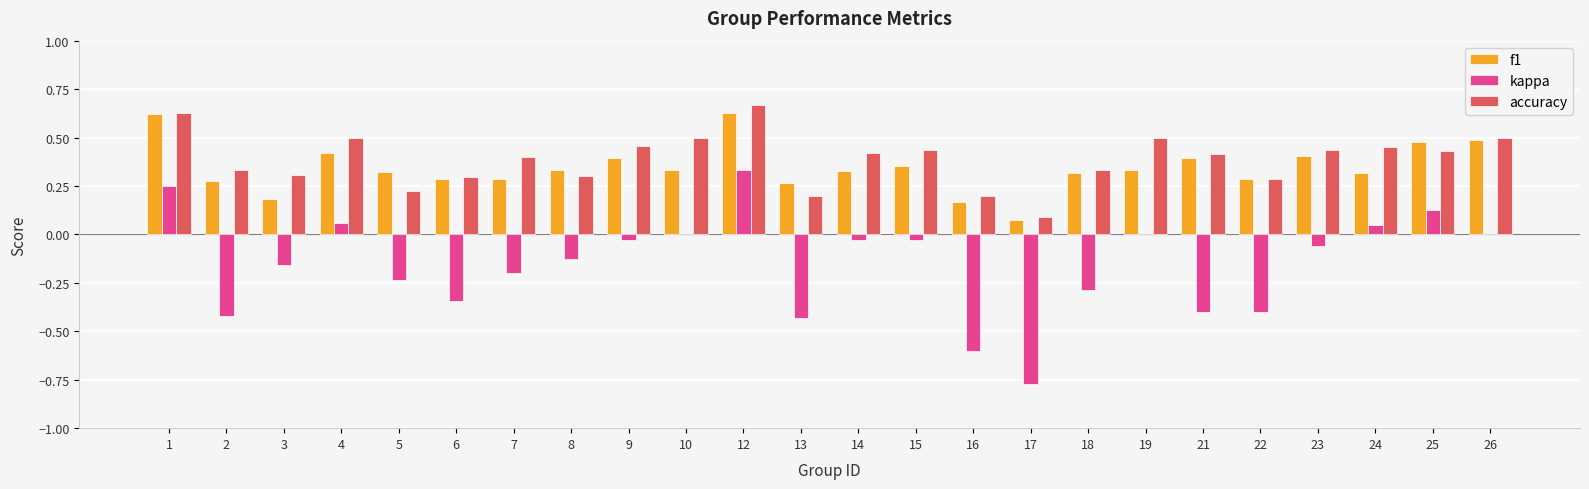

At which label does kappa reach its peak?

12